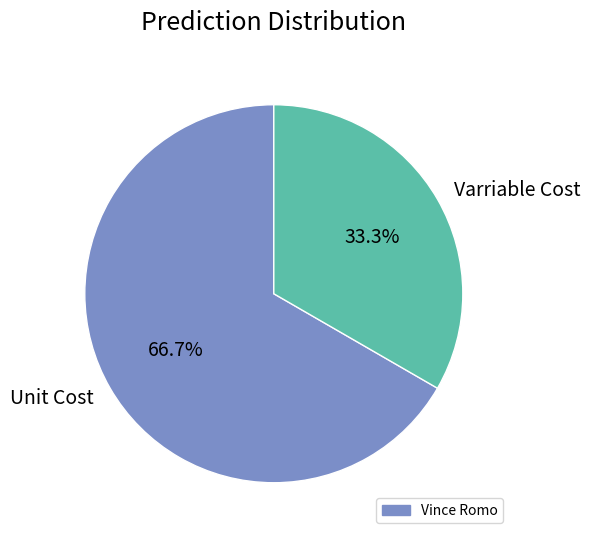

To the nearest percent, what portion does Unit Cost represent?

67%